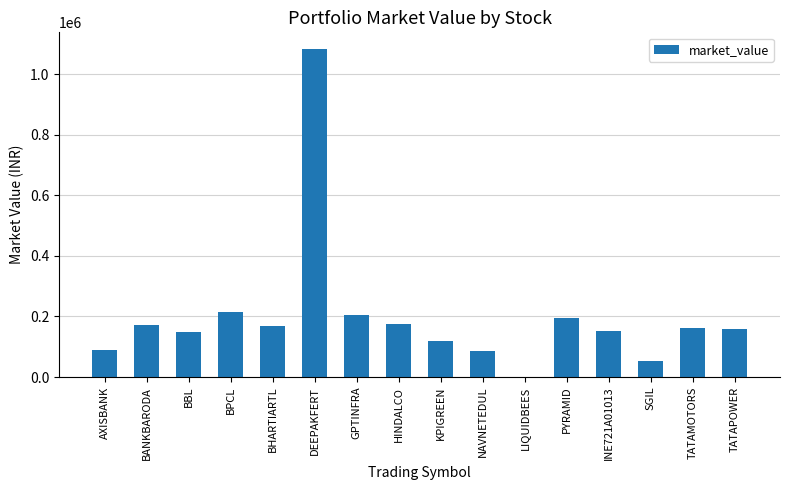

Are the bars grouped side by side (vs. stacked)?

No